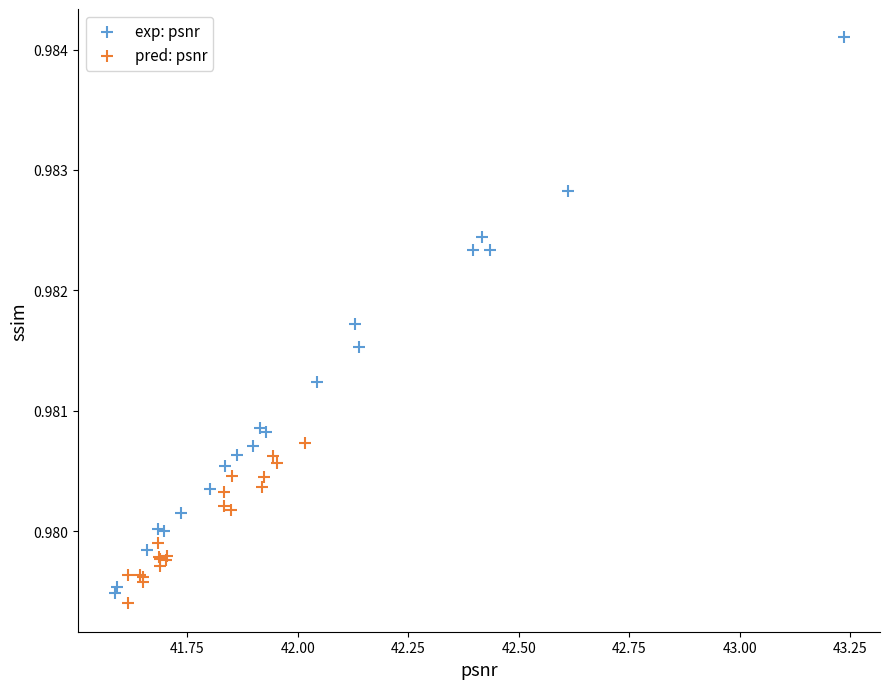

Which series reaches the maximum Y coordinate?

exp: psnr